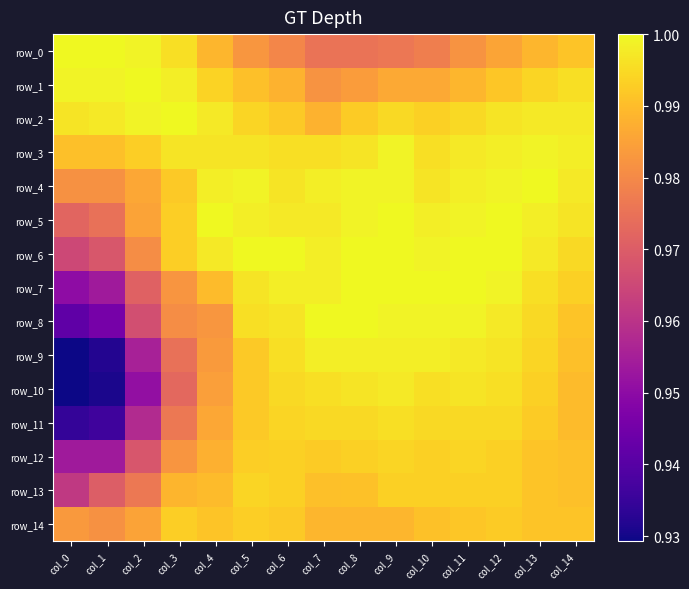

Which series changed the most between col_5 and col_12?

row_9